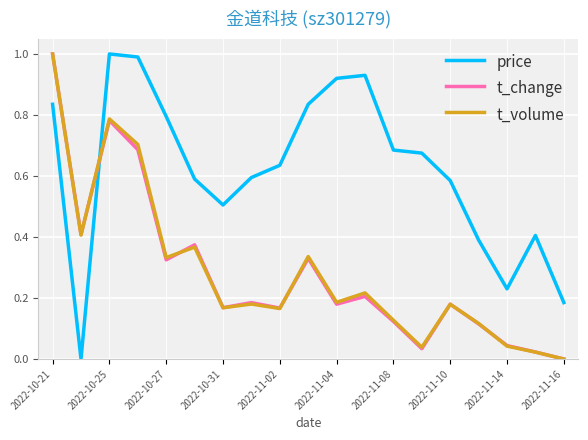

Which series has the largest total across all categories?

price